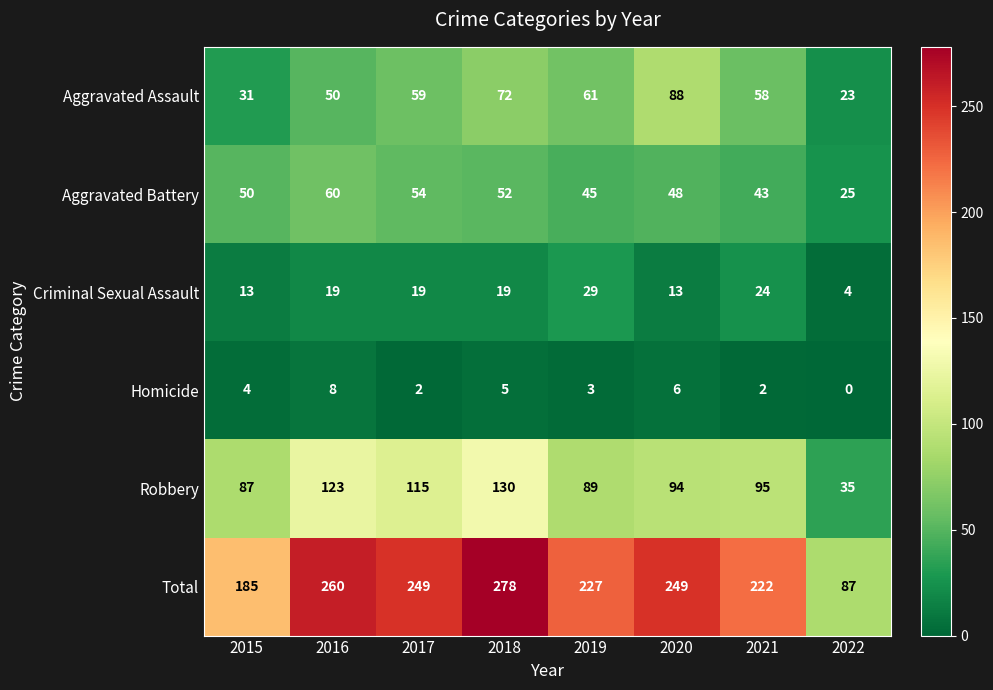

What is the sum of the Robbery values at 2016 and 2020?

217